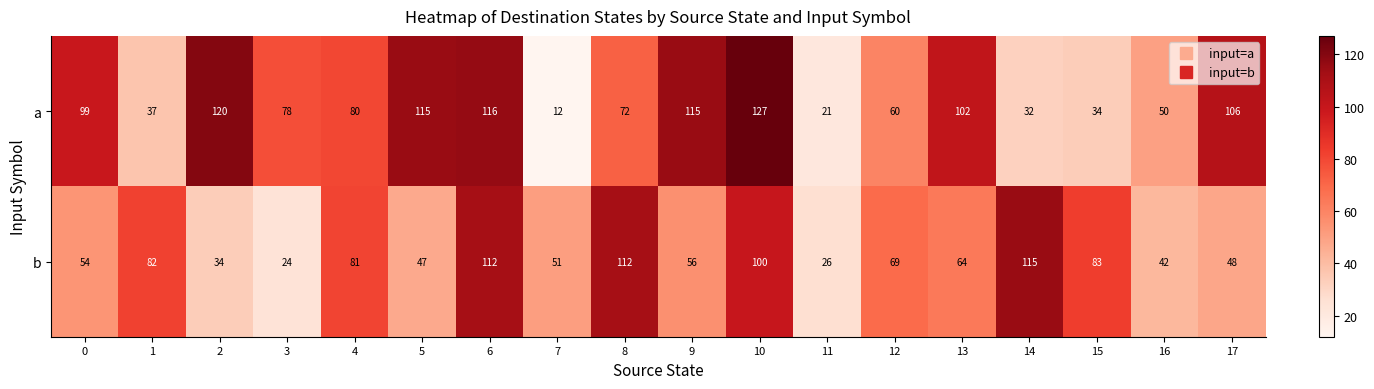

True or false: b has a value of 23 at 6.

False